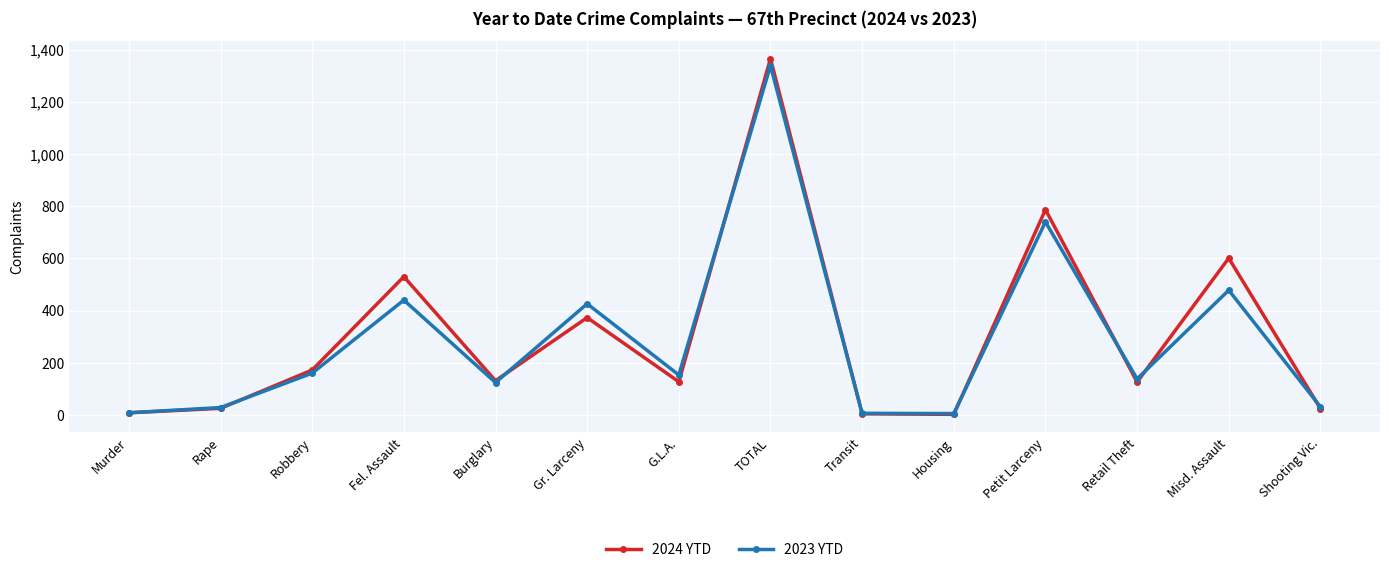

Where is the first local minimum for 2024 YTD?

Burglary